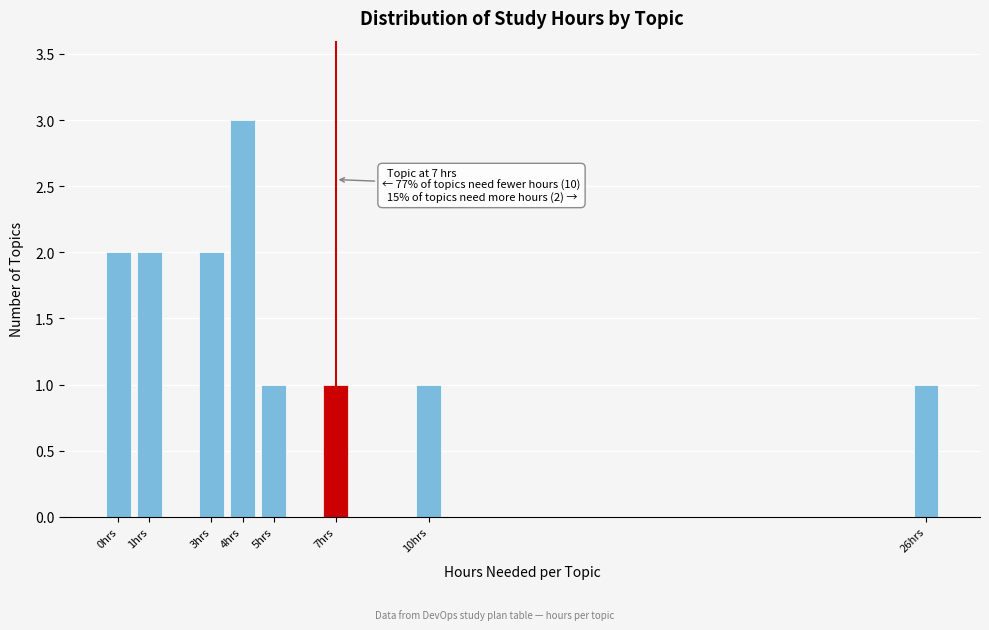

Over which range of the x-axis is the bar tallest?

3.5 to 4.5